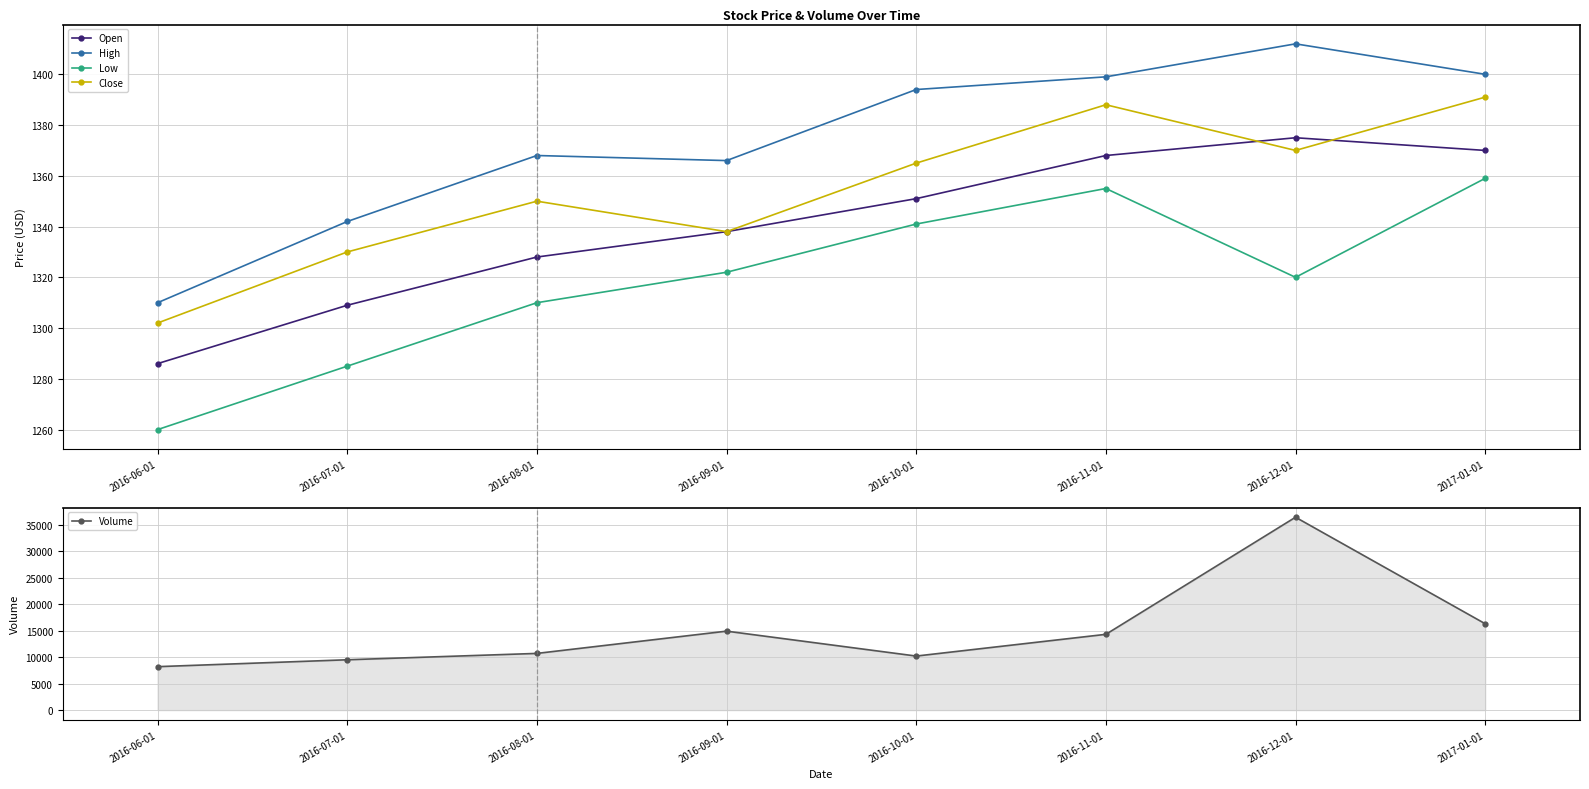

True or false: Open and Close cross at least once.

True